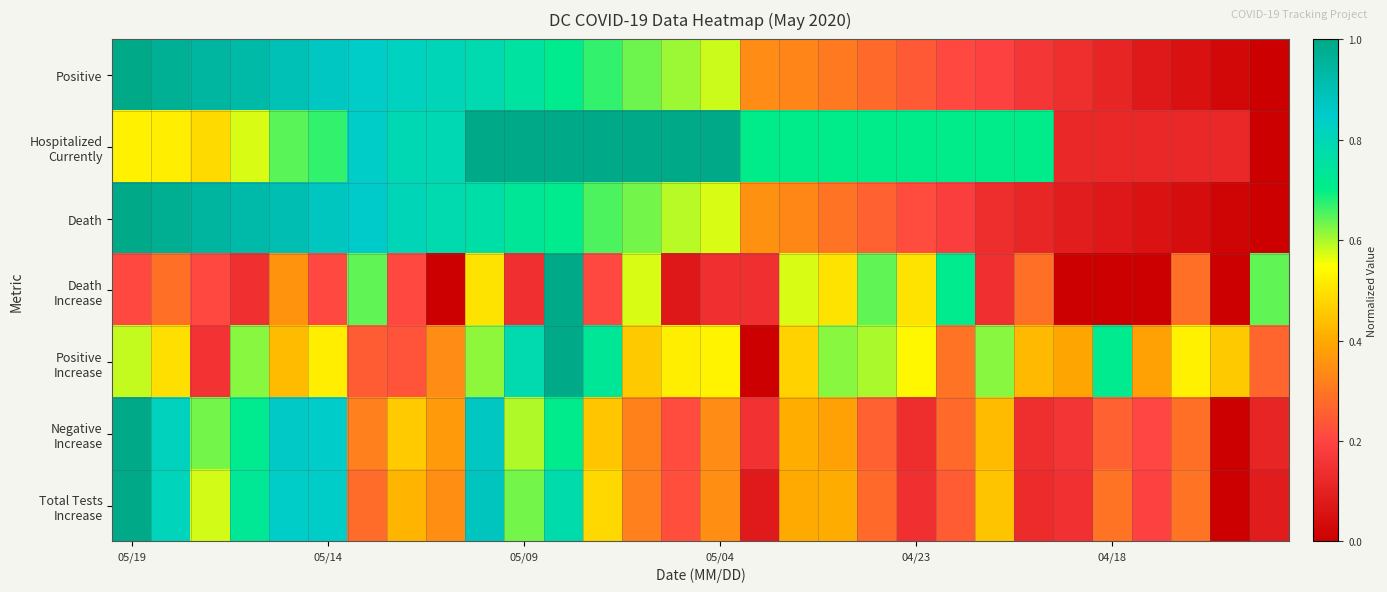

At which category is the sum across all series the highest?

11